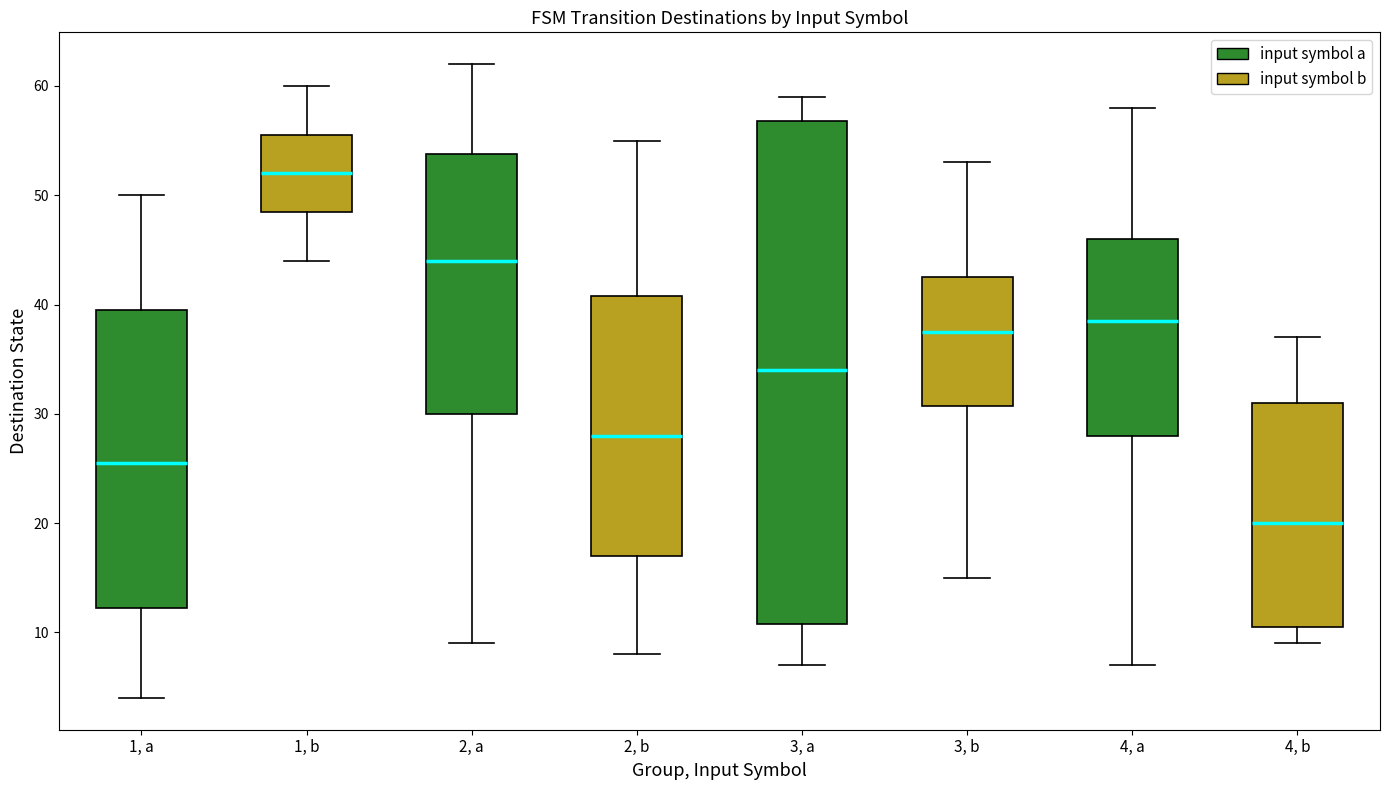

Which box is the tallest, from its lower edge to its upper edge?

3, a